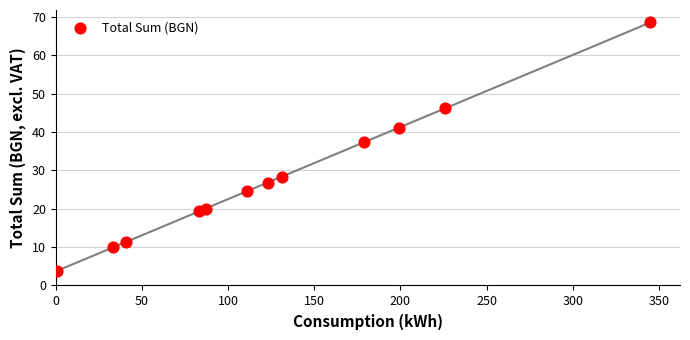

What Y value in the scatter plot is closest to 36?

37.3